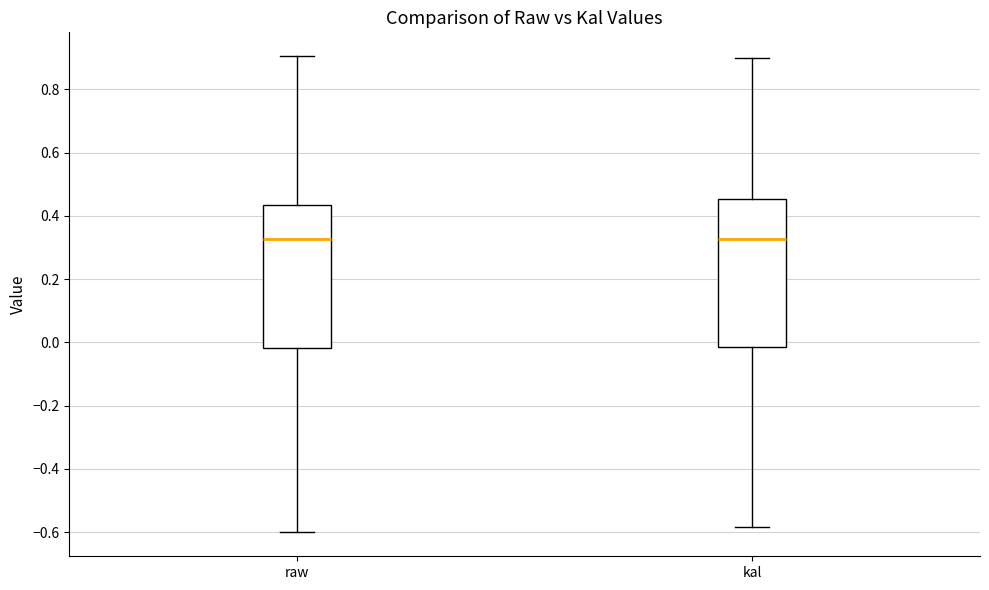

Where does the median line of the box for raw sit on the y-axis? The values are not printed on the chart, so give them approximately, as read against the axis.

0.32